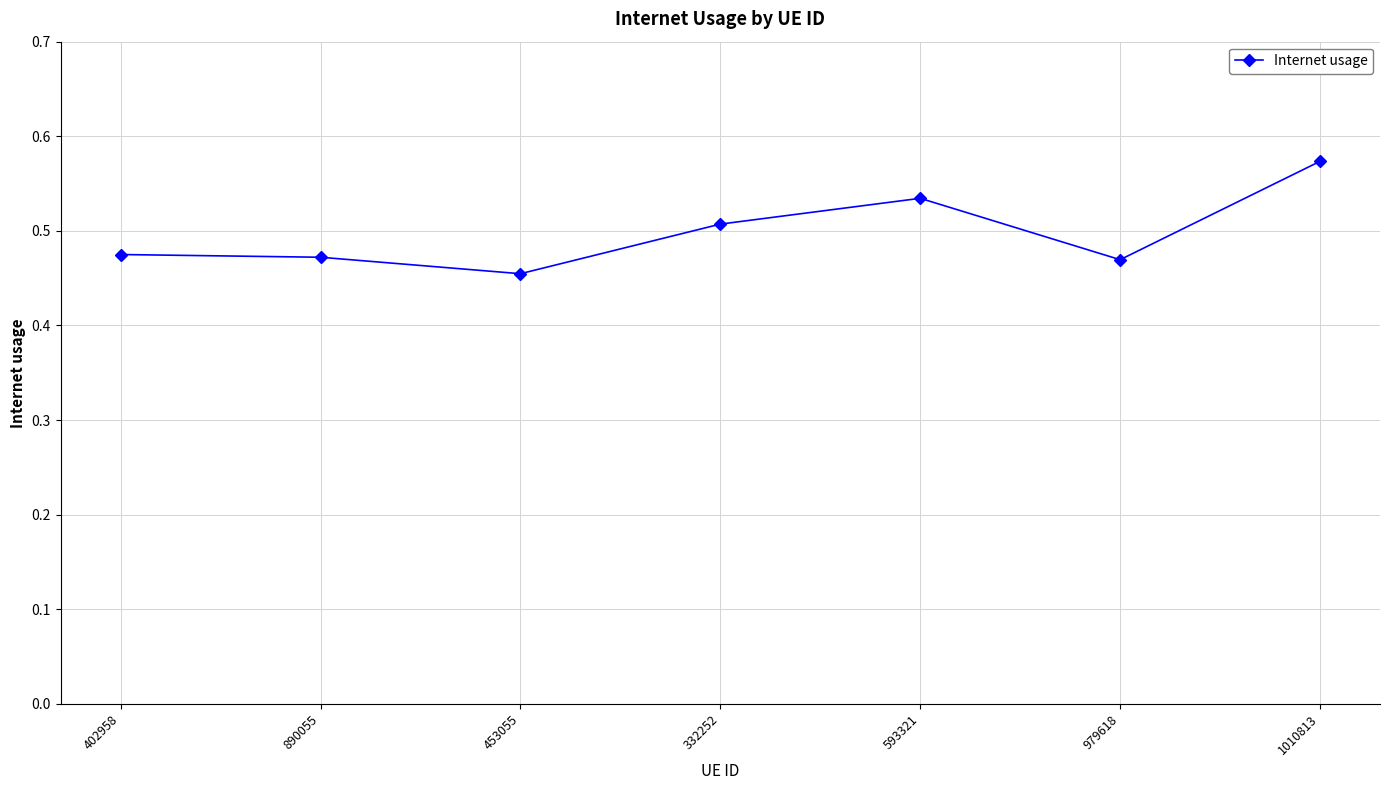

How many categories are shown in the chart?

7